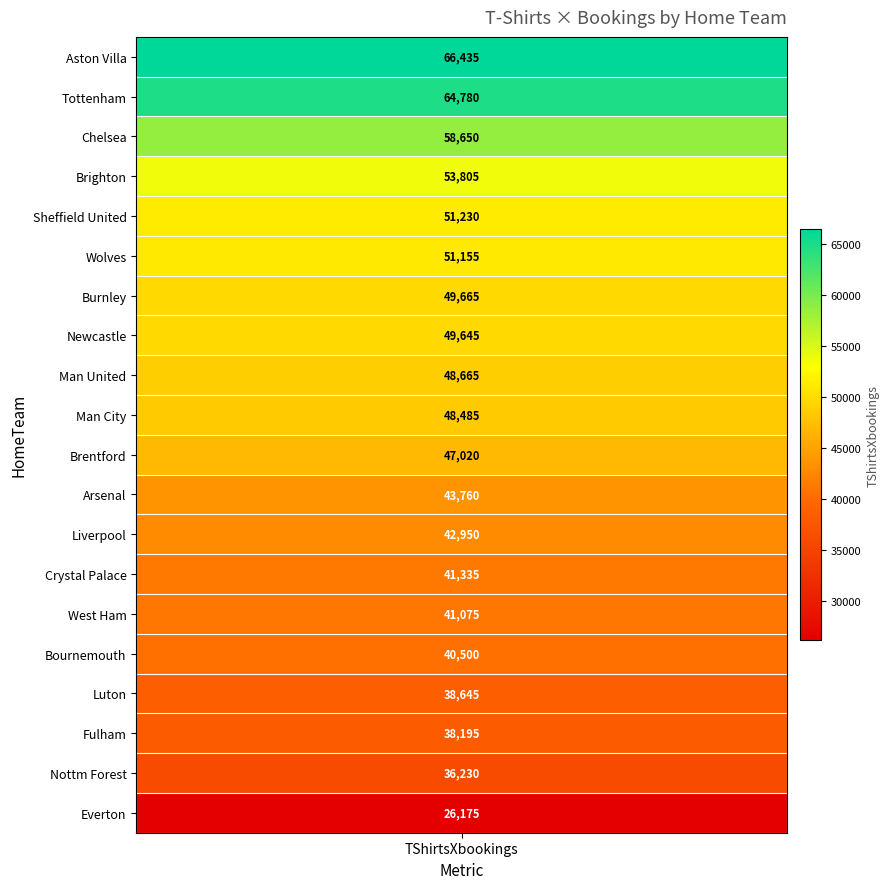

What is the approximate value at 5?

51155